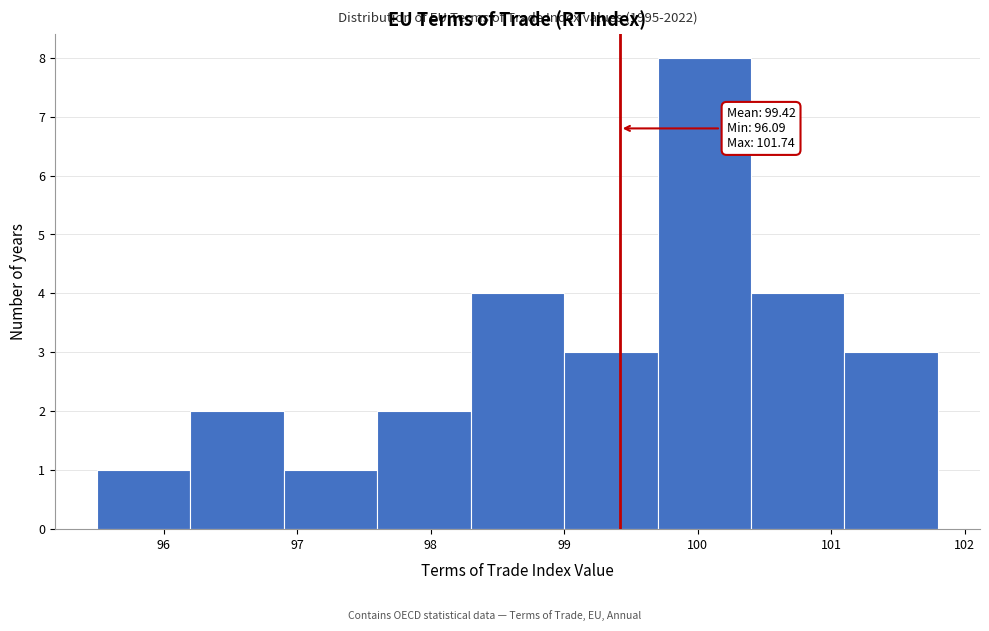

Over which range of the x-axis is the bar tallest?

99.7 to 100.4